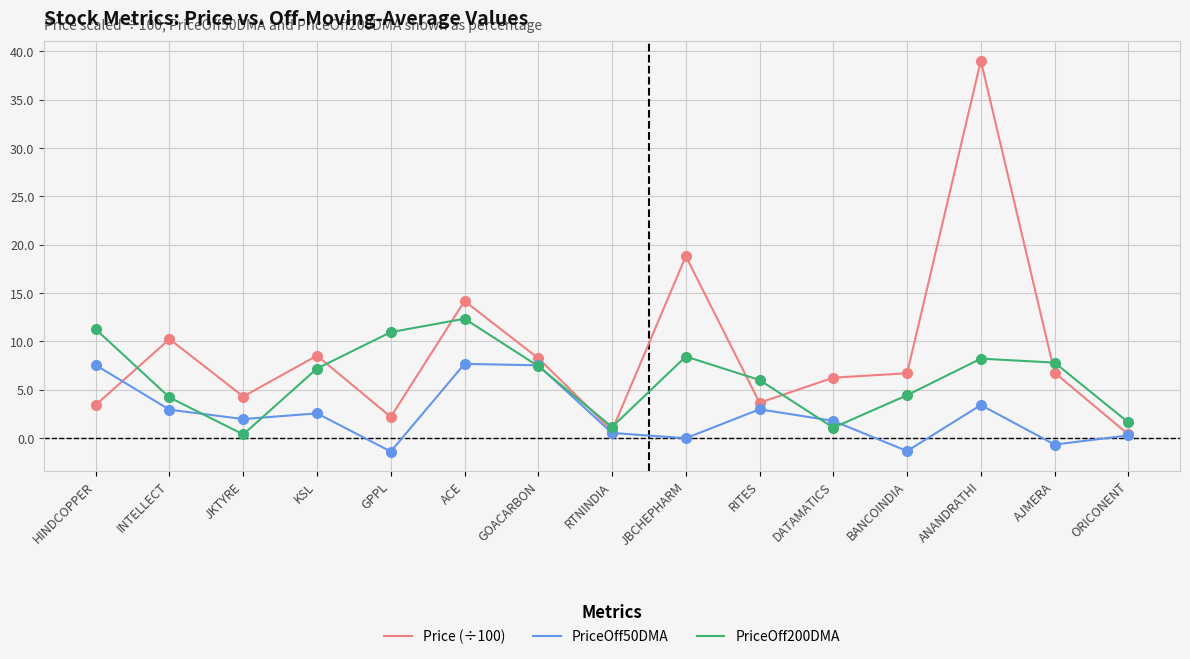

What position from the left is BANCOINDIA?

12